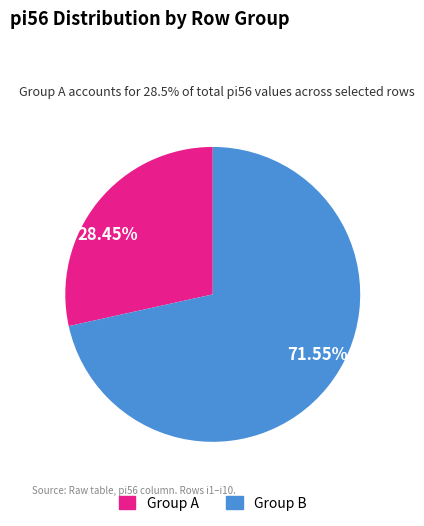

Is the sum of 71.55% and 28.45% greater than half?

Yes